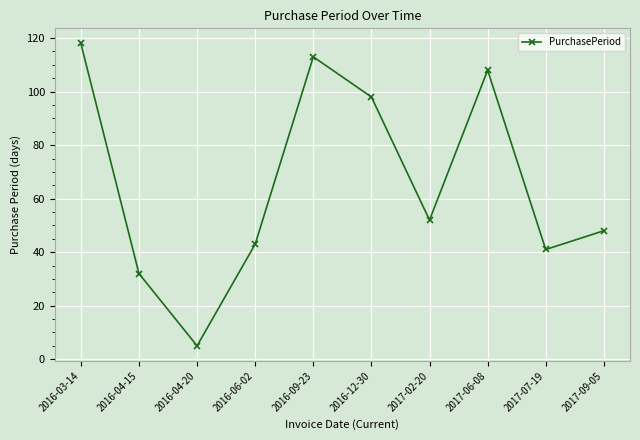

List the labels in order of value, smallest first.

2016-04-20, 2016-04-15, 2017-07-19, 2016-06-02, 2017-09-05, 2017-02-20, 2016-12-30, 2017-06-08, 2016-09-23, 2016-03-14